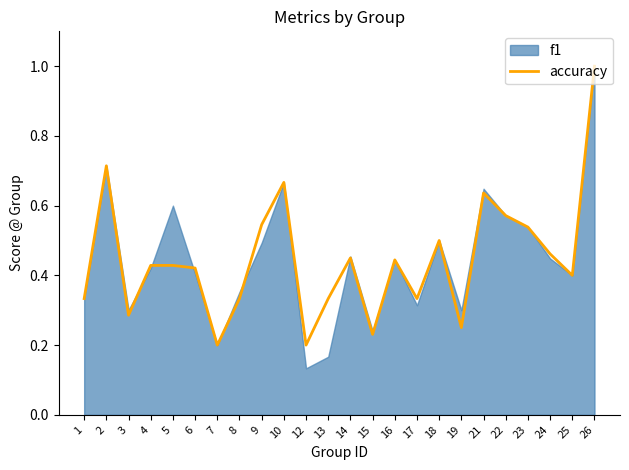

At which category does the data reach its first local valley?

3